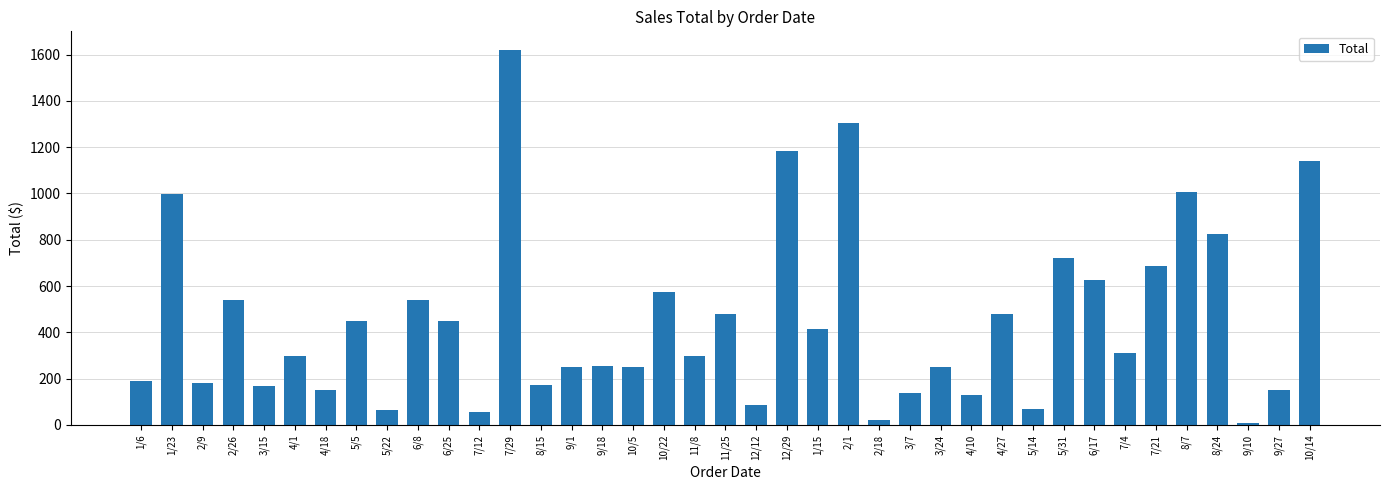

Where is the data nearest to the value 814?

8/24